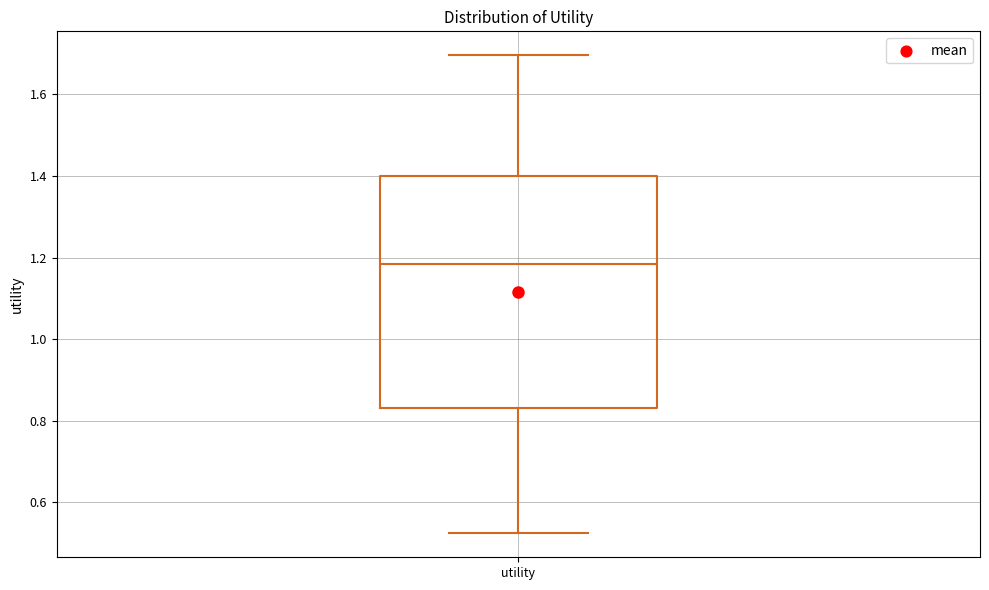

Where does the upper whisker of the box for utility end on the y-axis? The values are not printed on the chart, so give them approximately, as read against the axis.

1.70